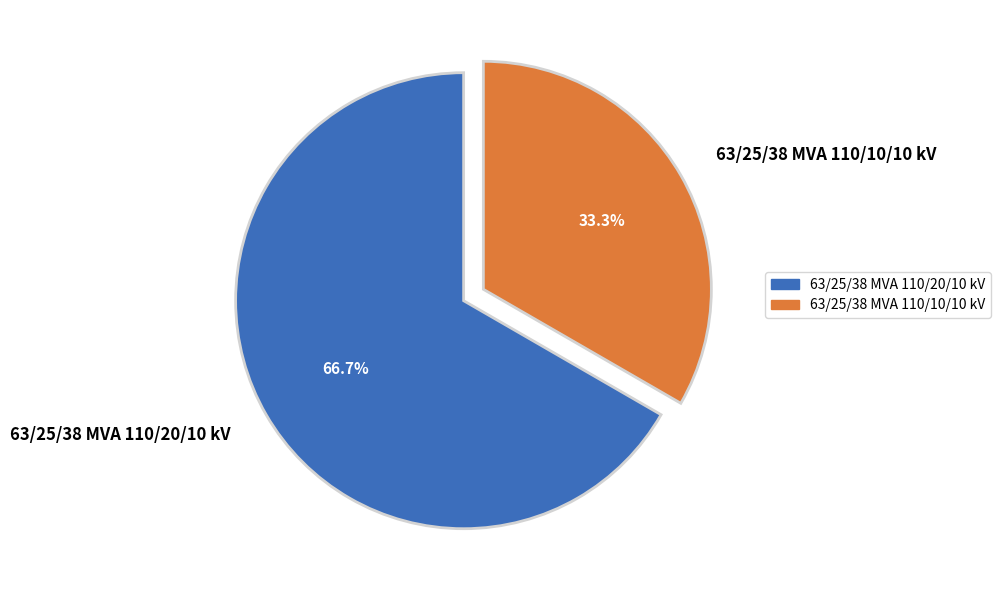

Which slice is the smallest?

63/25/38 MVA 110/10/10 kV